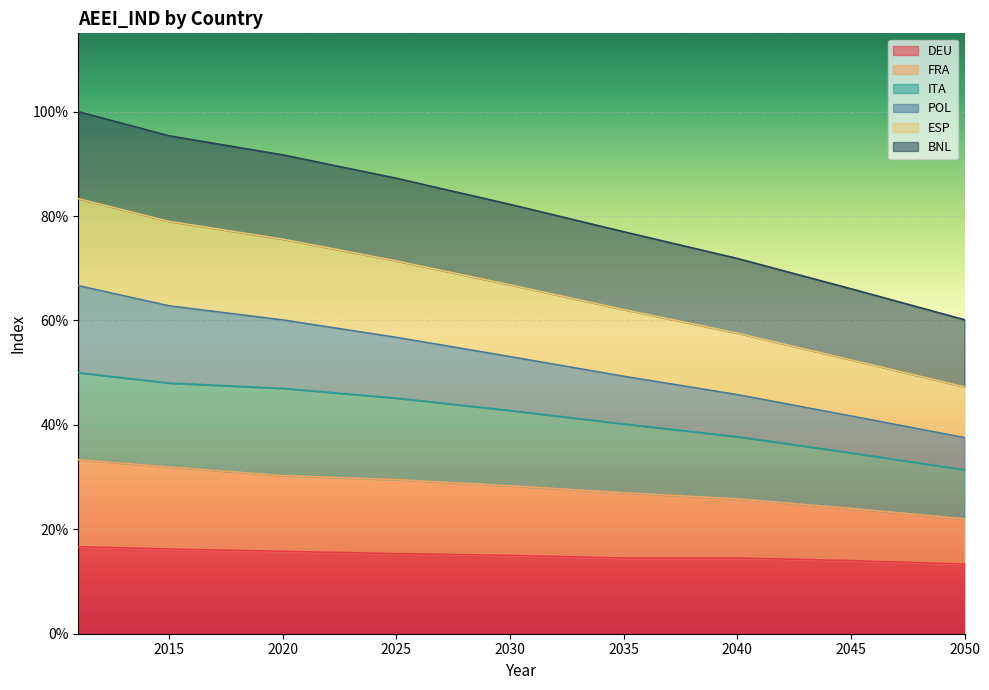

The value of POL at 2040 is 0.3. True or false?

False